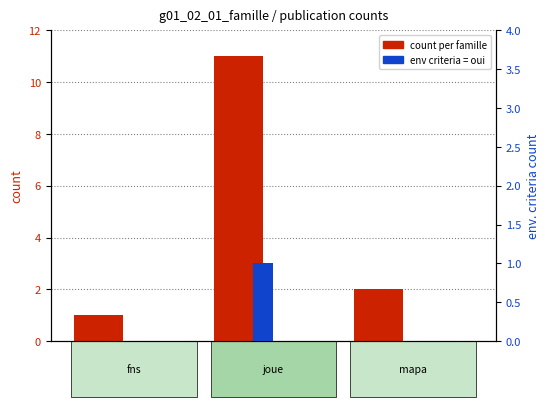

Does the chart contain any negative values?

No